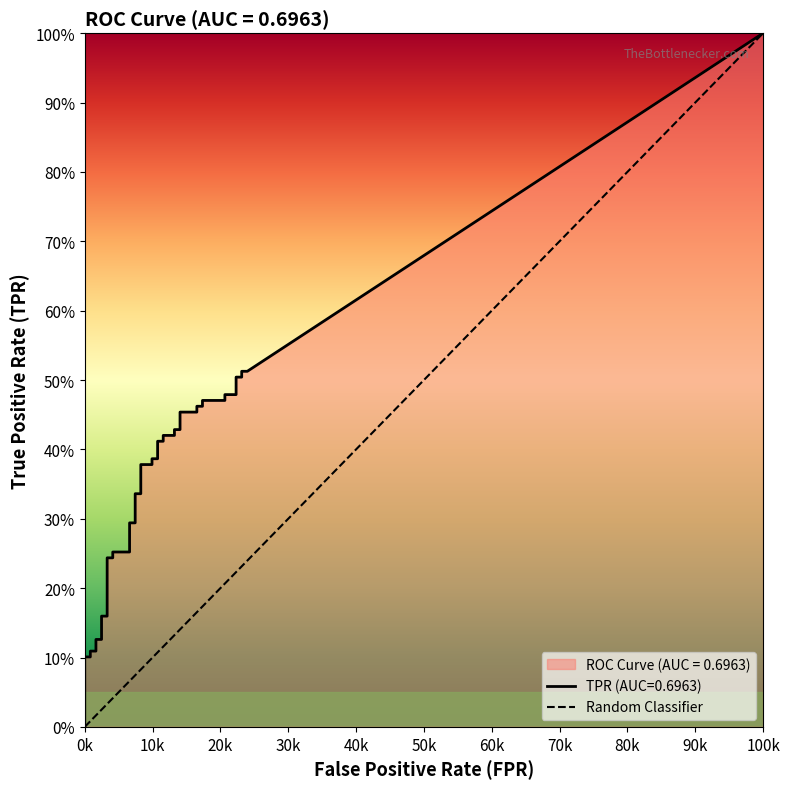

True or false: fpr and tpr cross at least once.

False